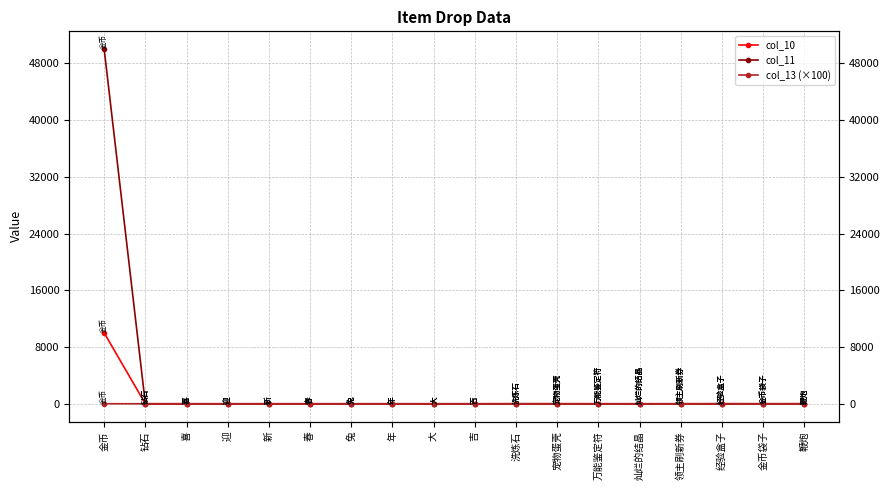

What is the approximate value of col_11 at 洗炼石?

5.0